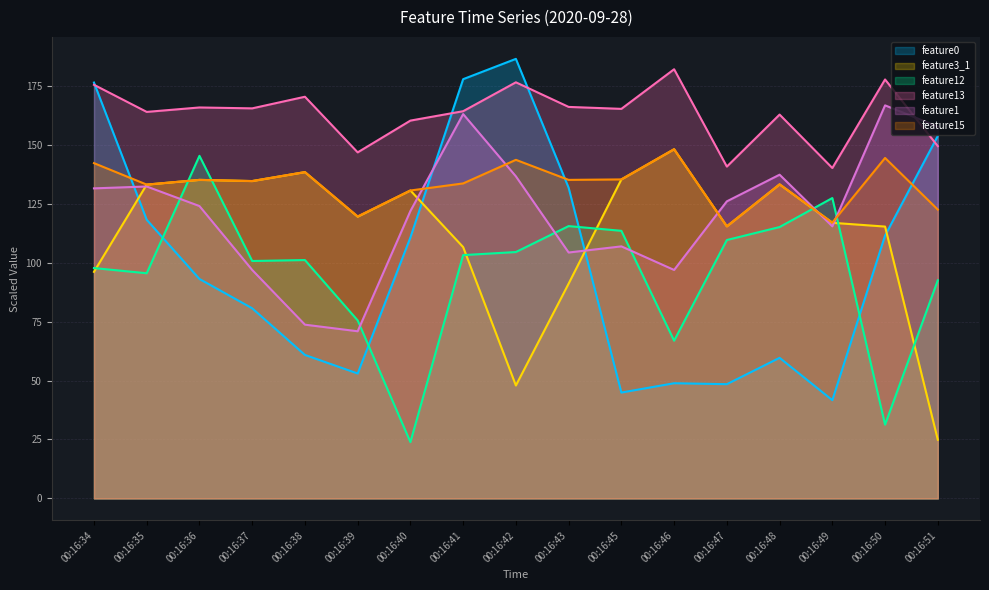

In feature1, how many points are lower than both neighbors (excluding endpoints)?

4